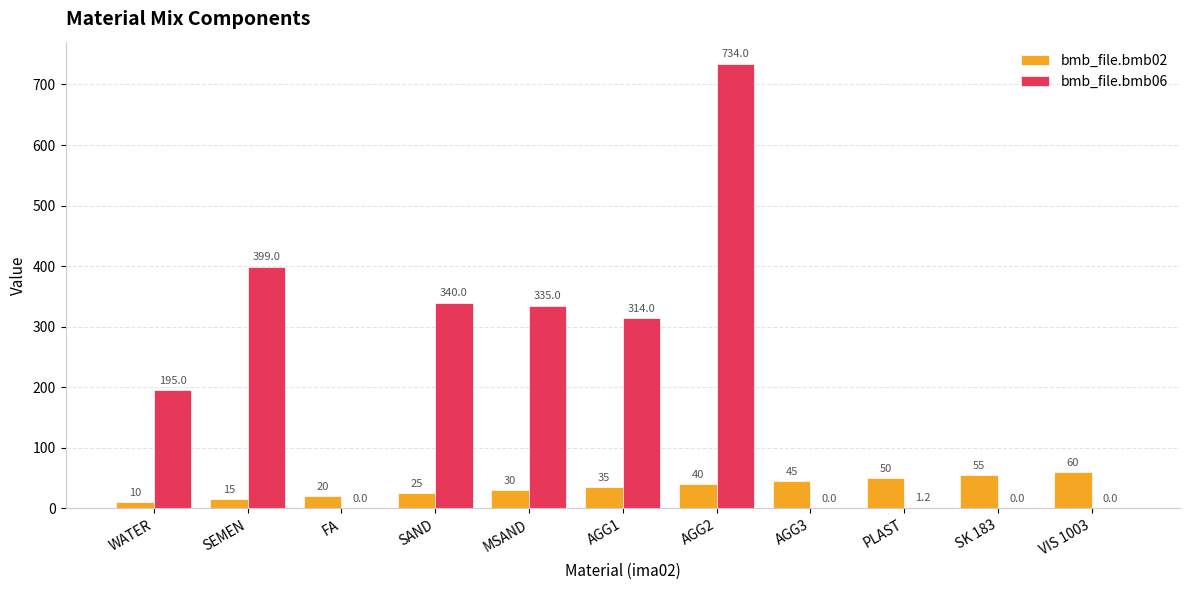

What is the approximate value of bmb_file.bmb06 at AGG1?

314.0